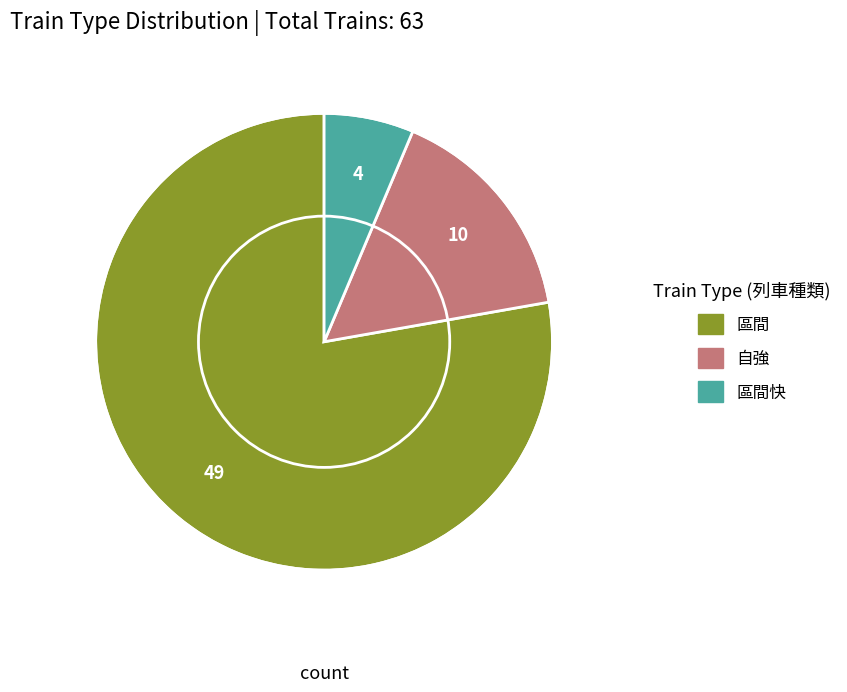

Is there any slice that represents more than half of the pie?

Yes